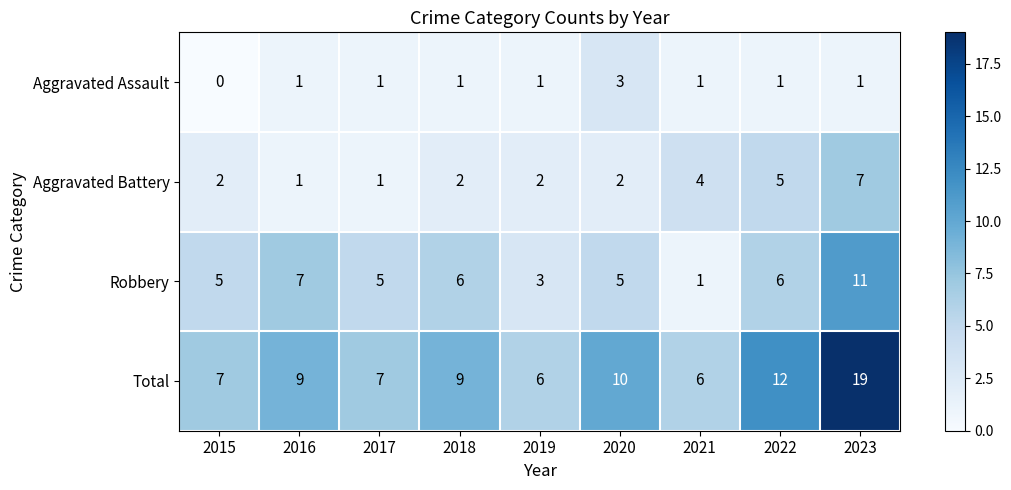

The Total series shows 9 at 2018. True or false?

True